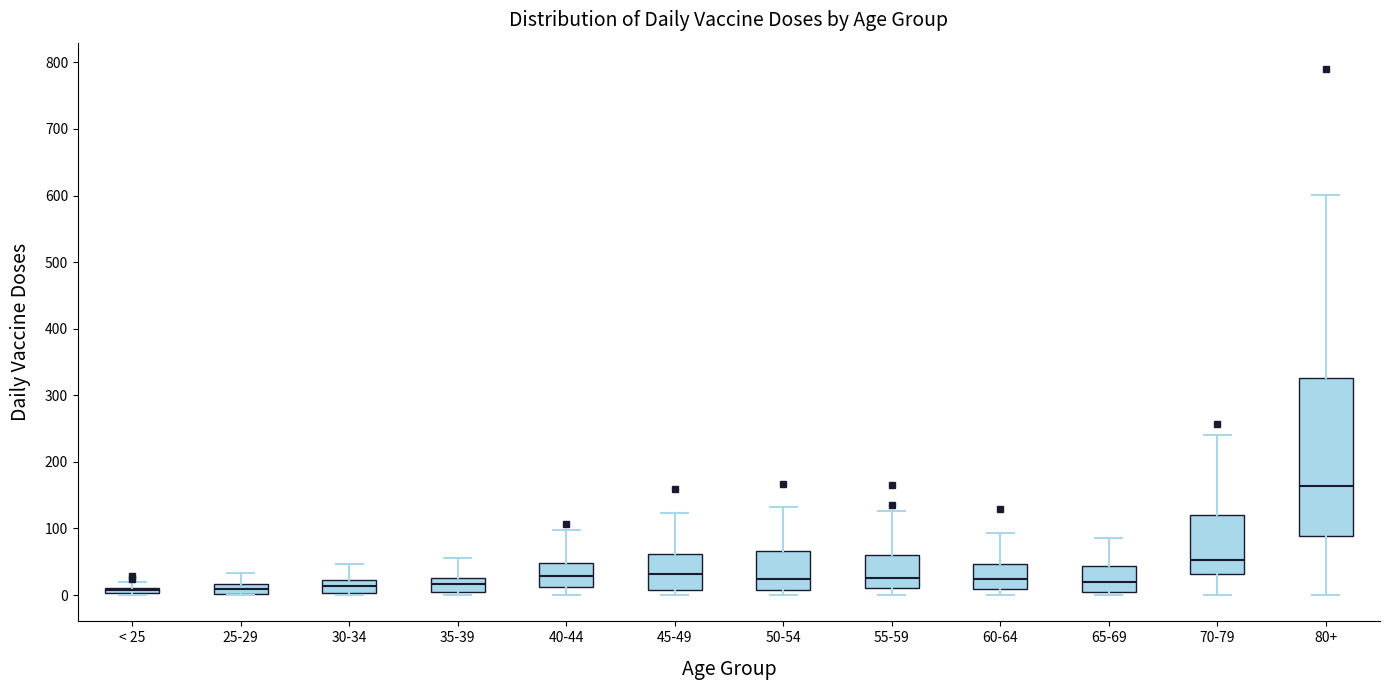

Which box is the tallest, from its lower edge to its upper edge?

80+